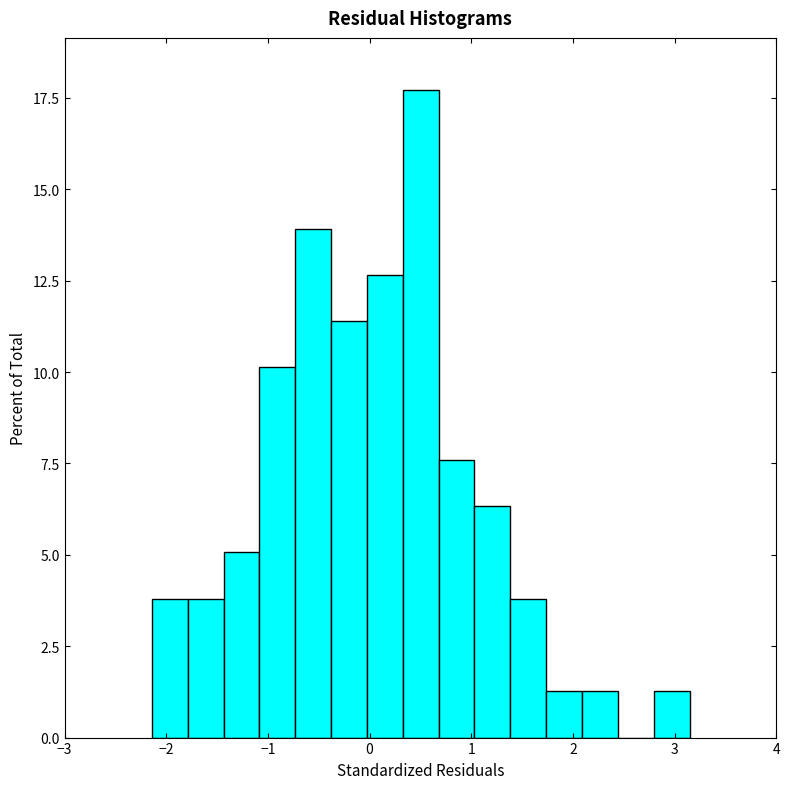

Read against the x-axis, roughly where is the centre of the tallest bar?

0.5